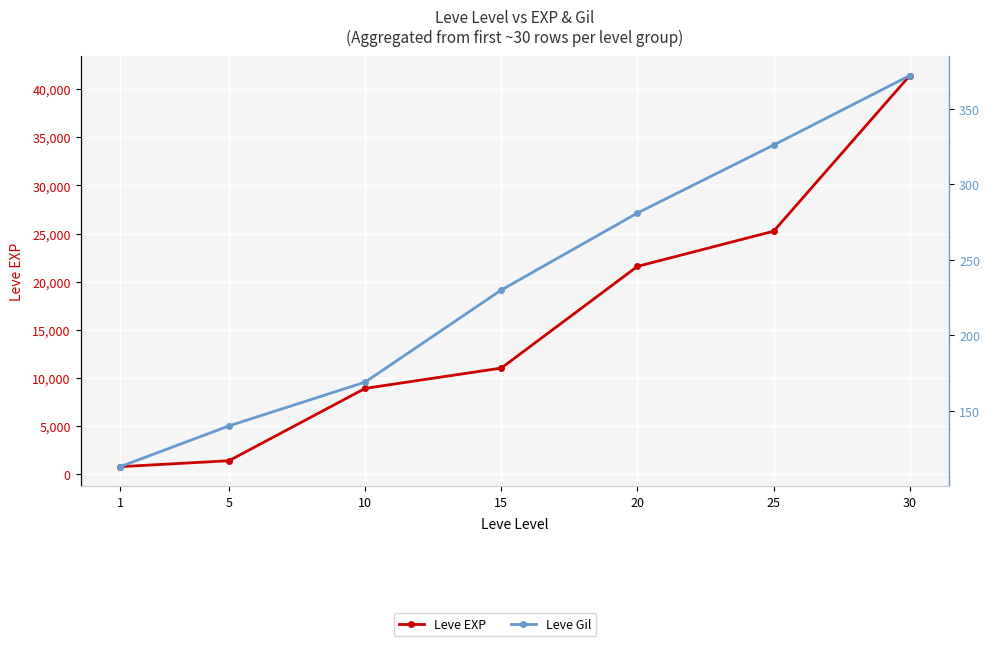

Rank the series by their average value, from lowest to highest.

Leve Gil, Leve EXP